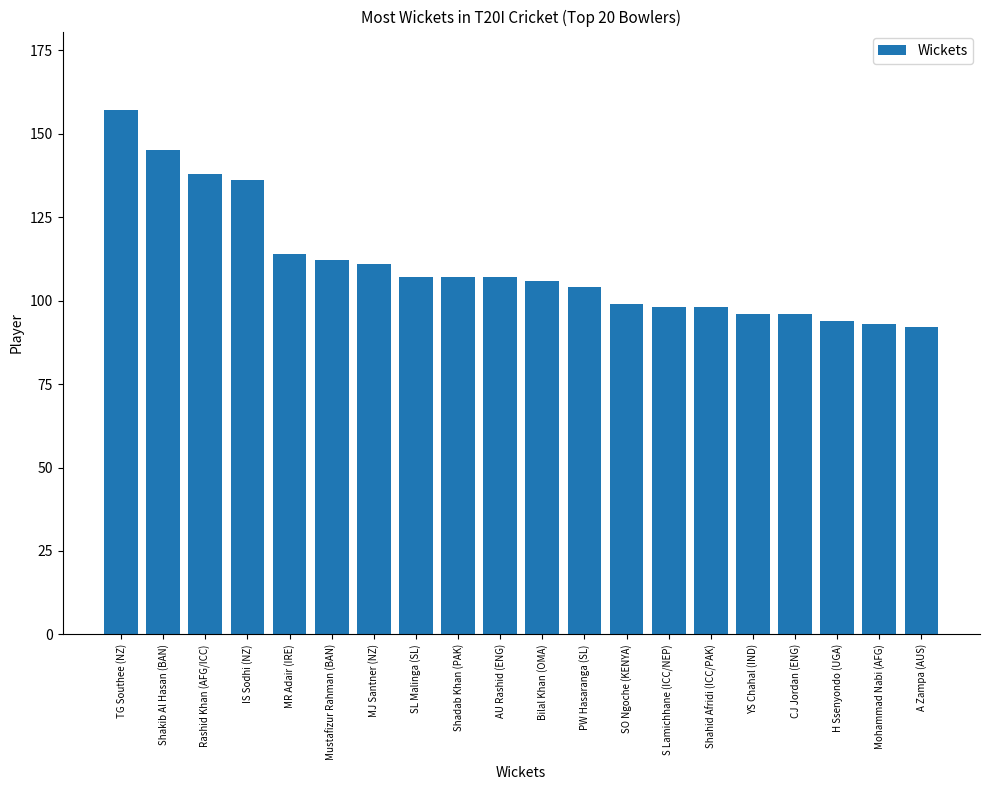

What is the difference between the values at Shadab Khan (PAK) and YS Chahal (IND)?

11